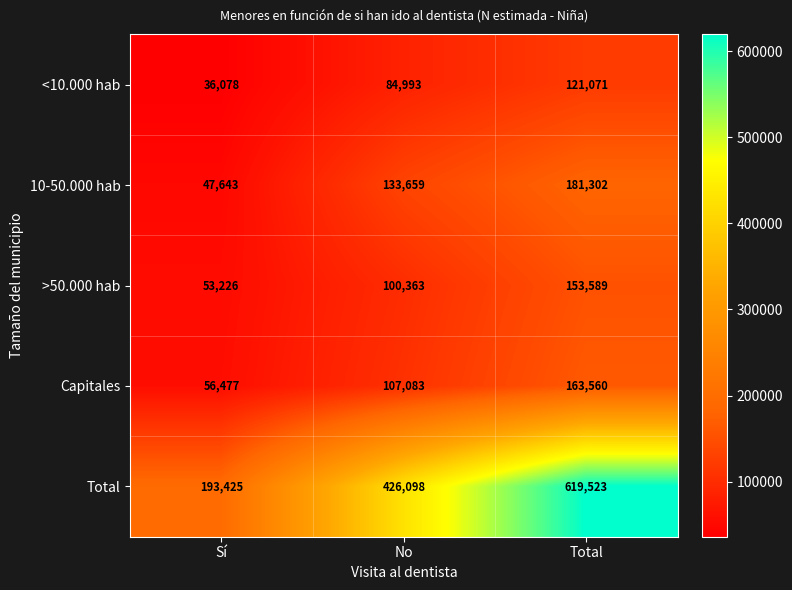

Rank the series by their maximum value, from lowest to highest.

<10.000 hab, >50.000 hab, Capitales, 10-50.000 hab, Total